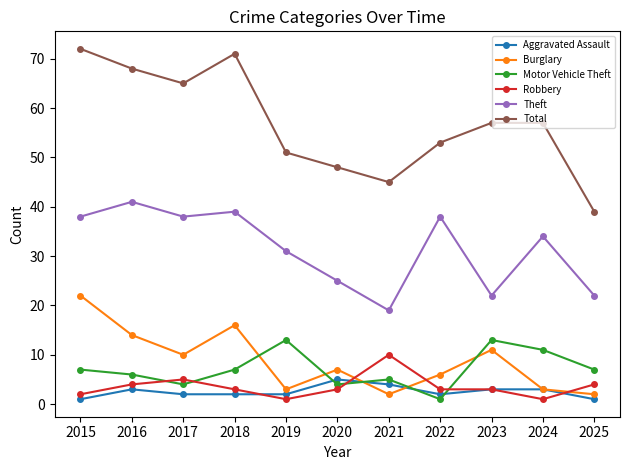

At which category is the sum across all series the highest?

2015